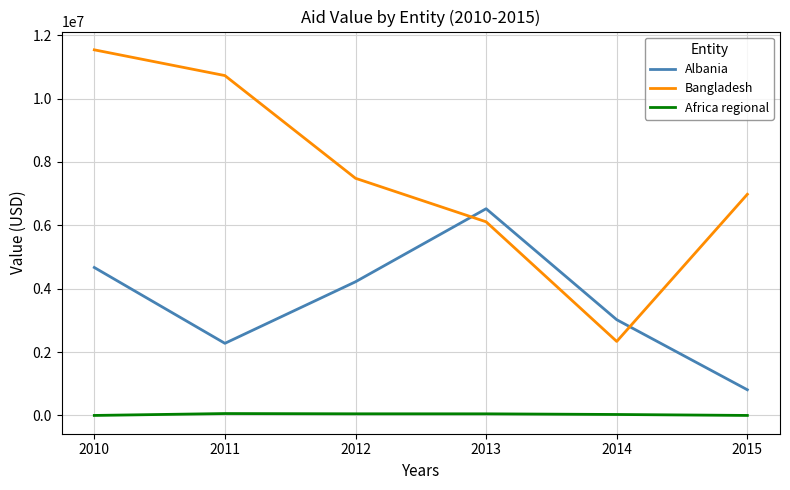

What is the greatest value displayed?

11537491.1